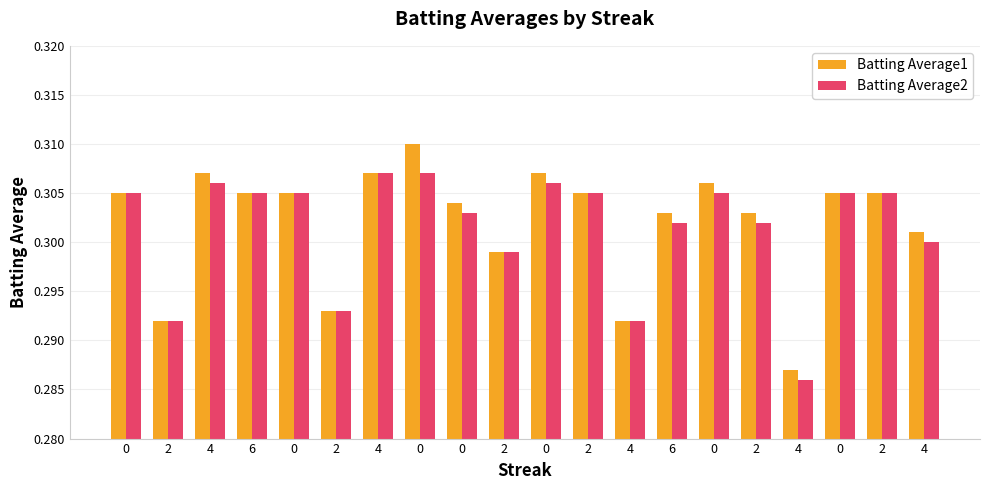

What are all the series names shown in the legend?

Batting Average1, Batting Average2